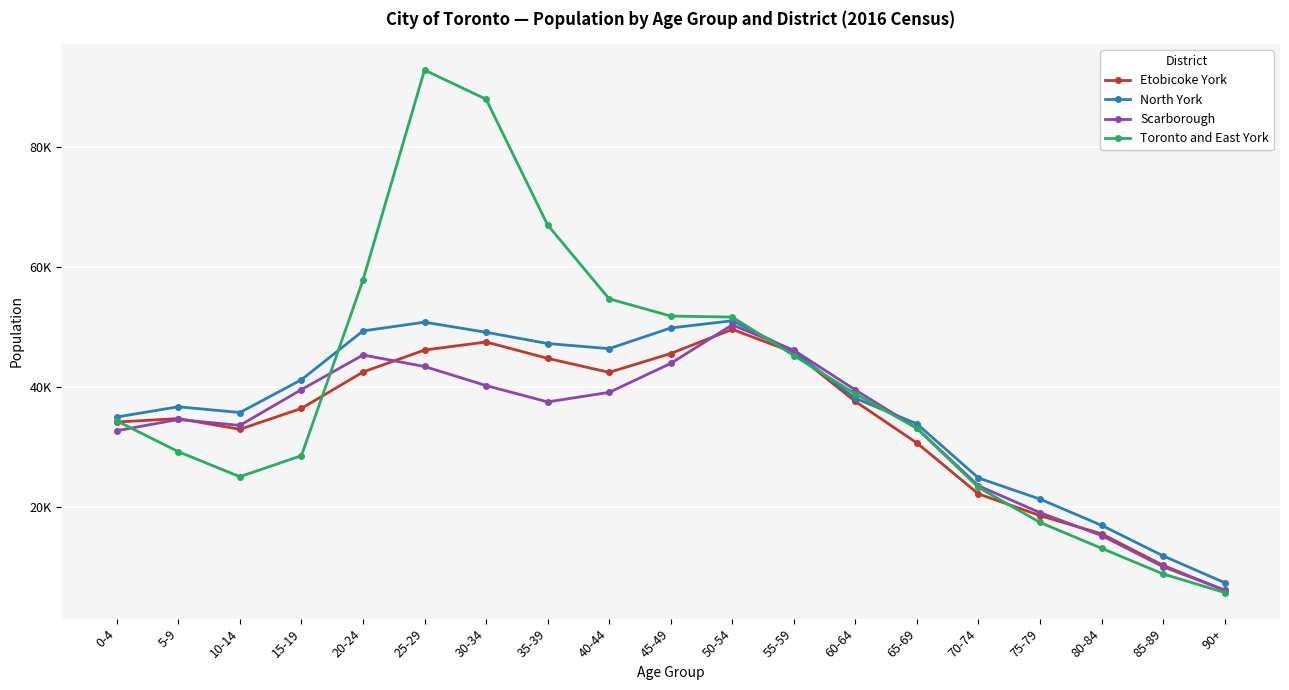

What is the difference between the maximum and second lowest values in the Toronto and East York series?

83960